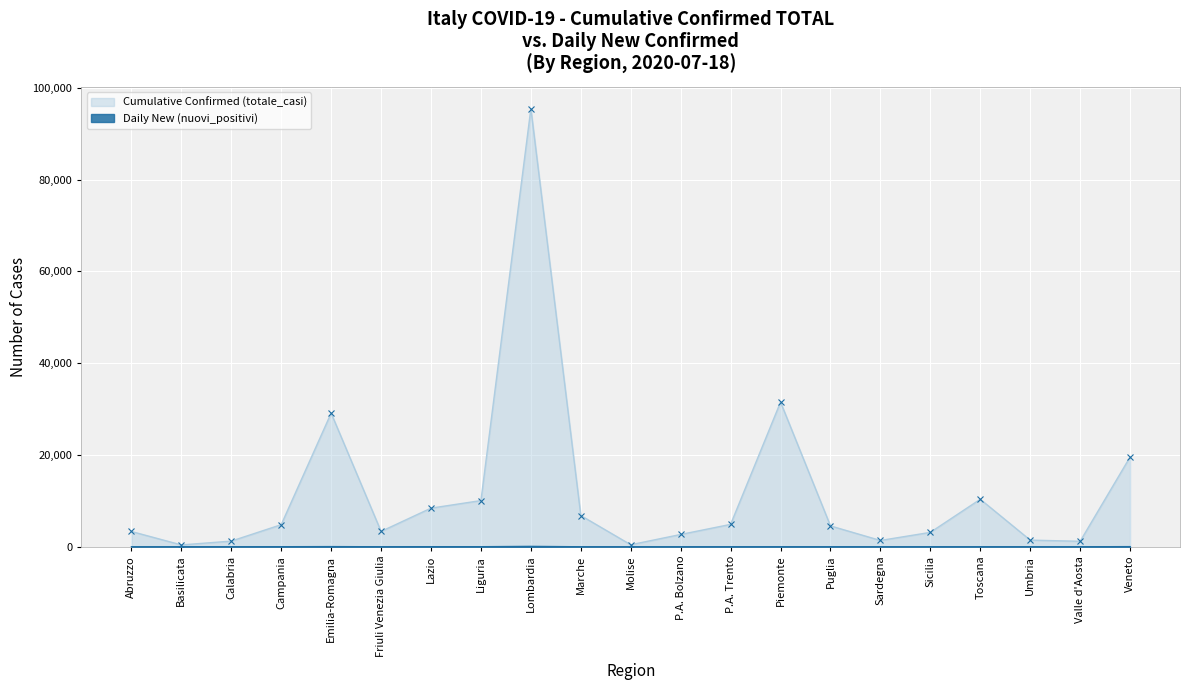

What is the difference between the maximum and minimum values in the Cumulative Confirmed (totale_casi) series?

95054